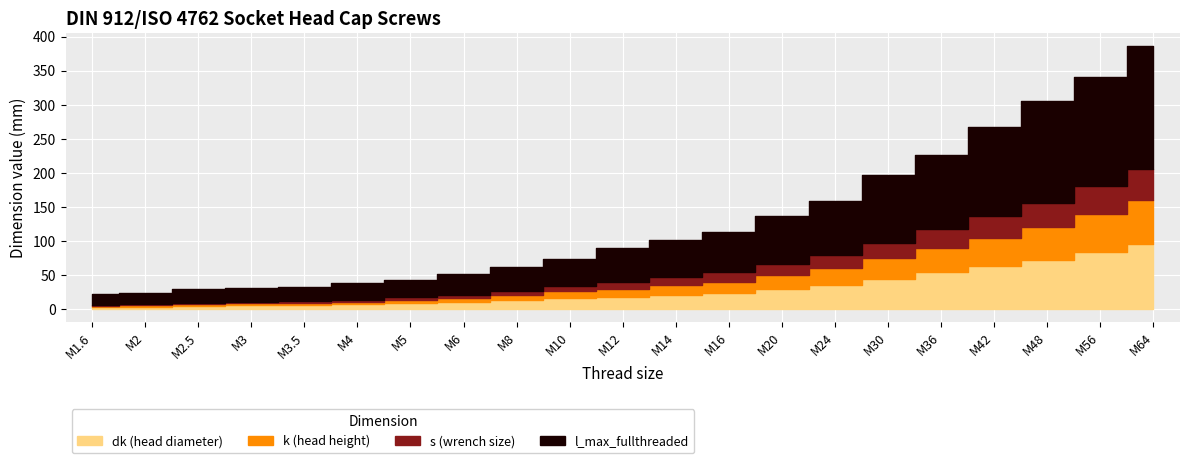

Rank the series by their maximum value, from lowest to highest.

s, k, dk, l_max_fullthreaded